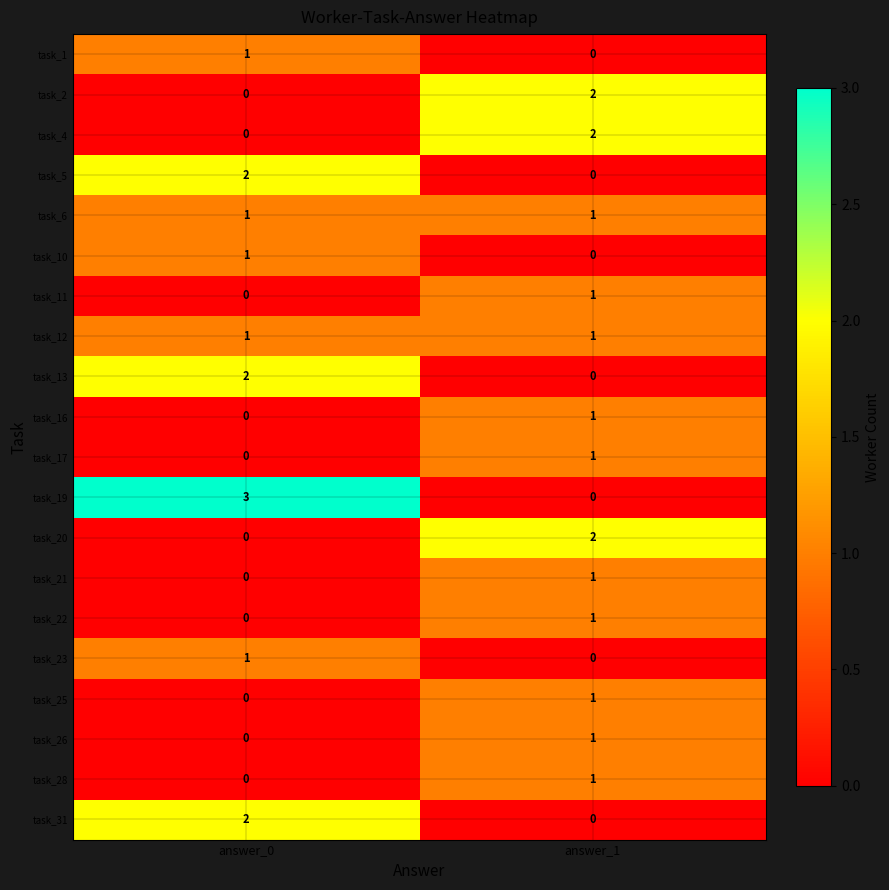

List the labels in order of task_1 value, largest first.

answer_0, answer_1